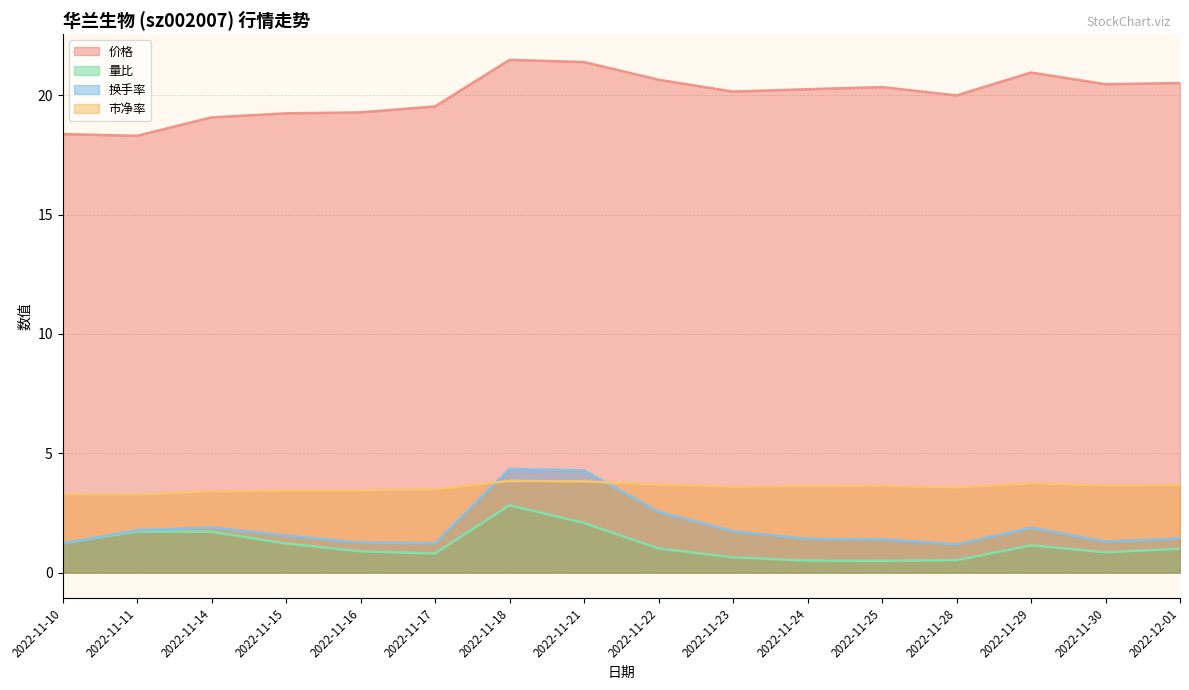

Is the value of 量比 at 2022-11-28 greater than the value of 价格 at 2022-12-01?

No